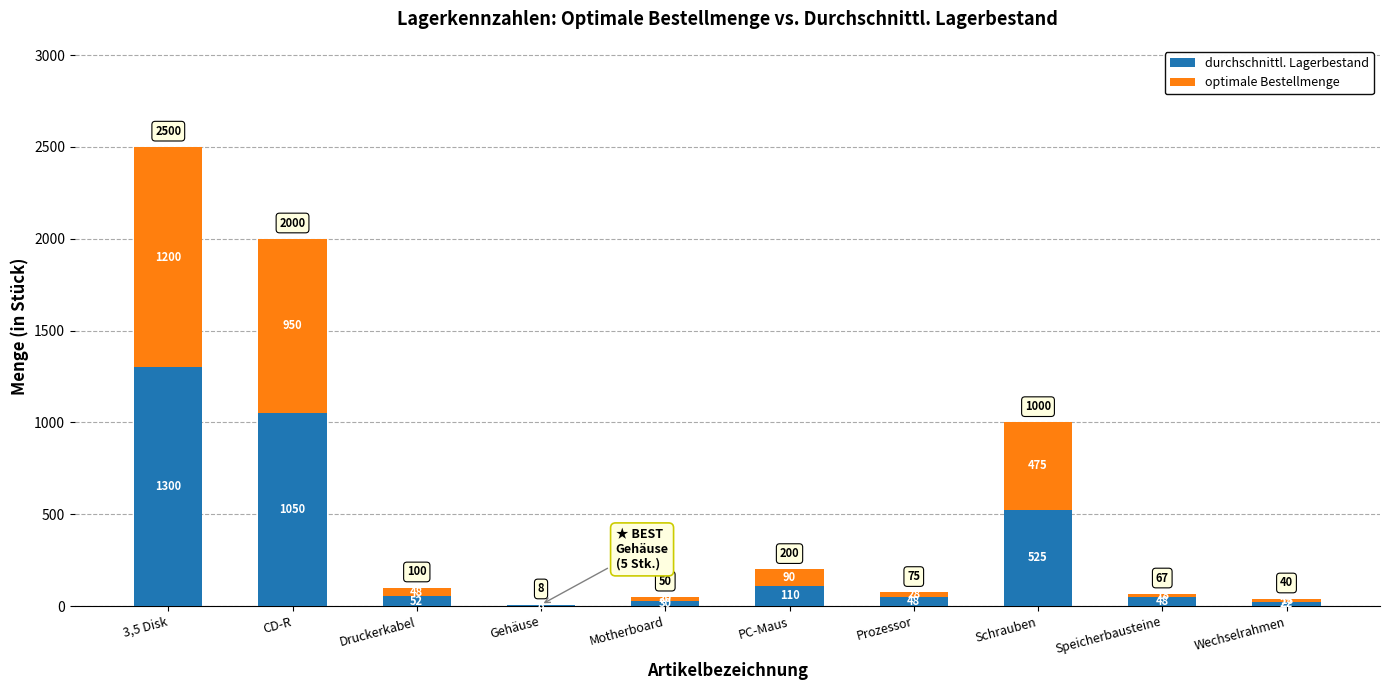

At which category is the sum across all series the highest?

3,5 Disk